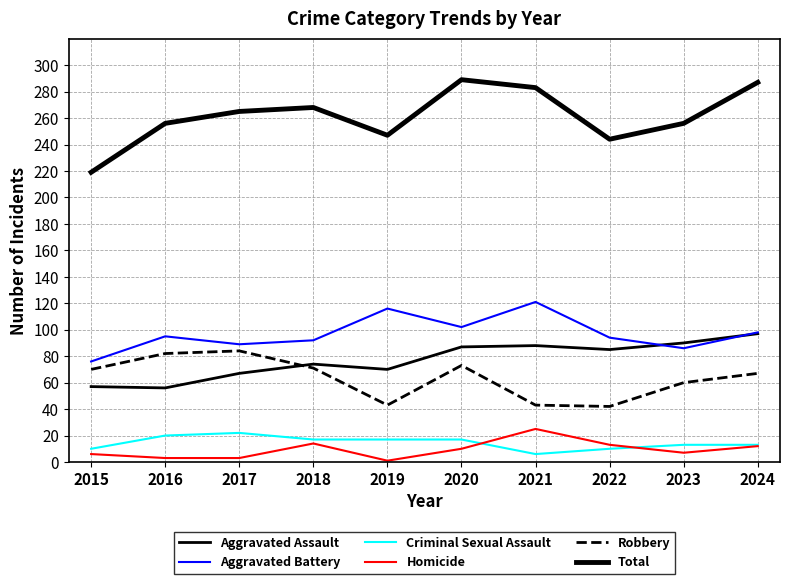

How many lines are shown in the chart?

6